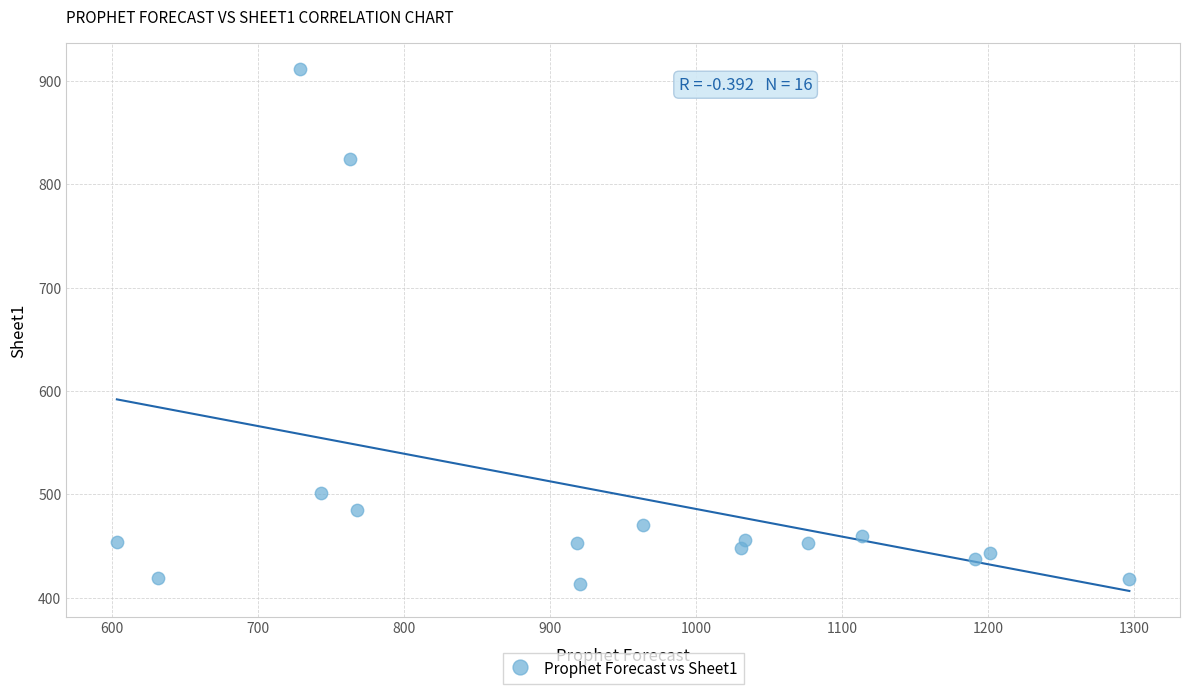

What is the range of X values (max minus min)?

693.6